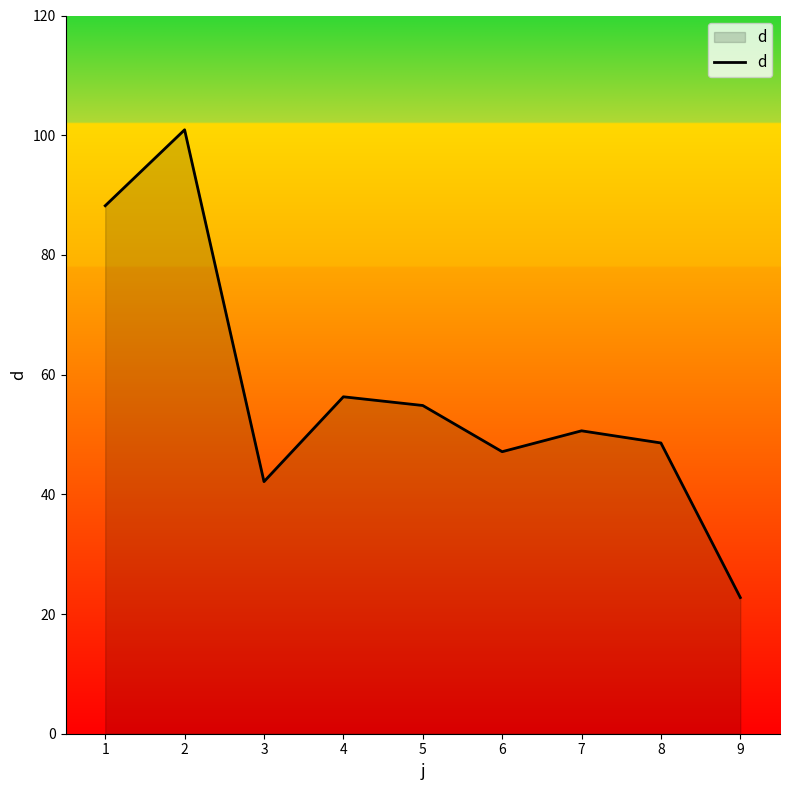

What is the ratio of the value at 8 to the value at 7?

1.0